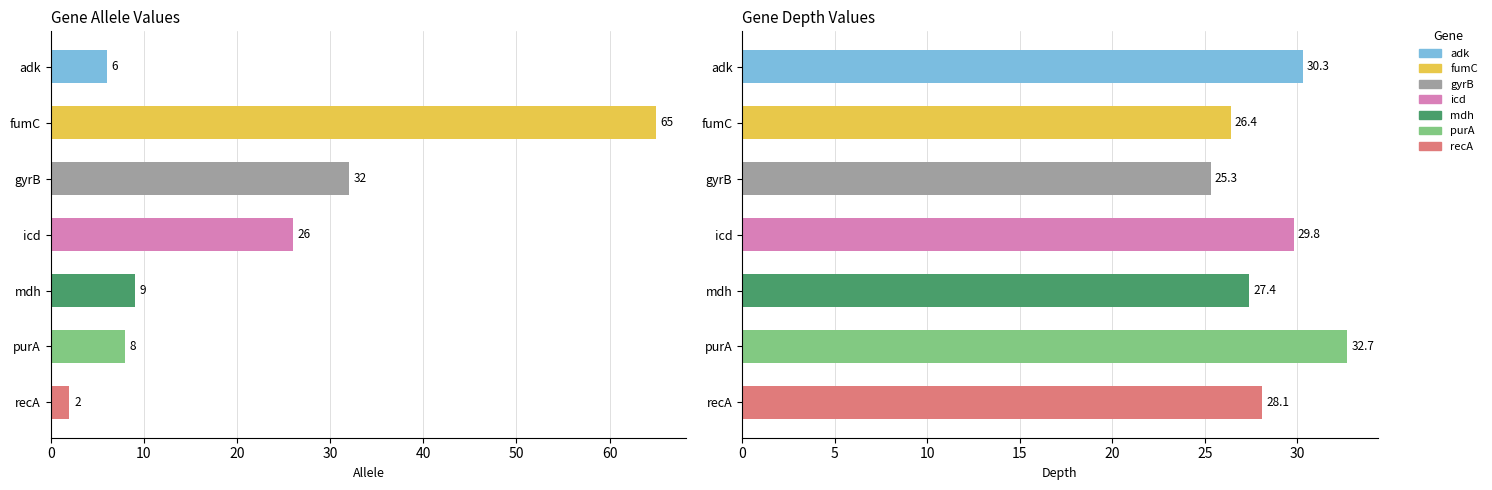

Count the number of categories in the chart.

7